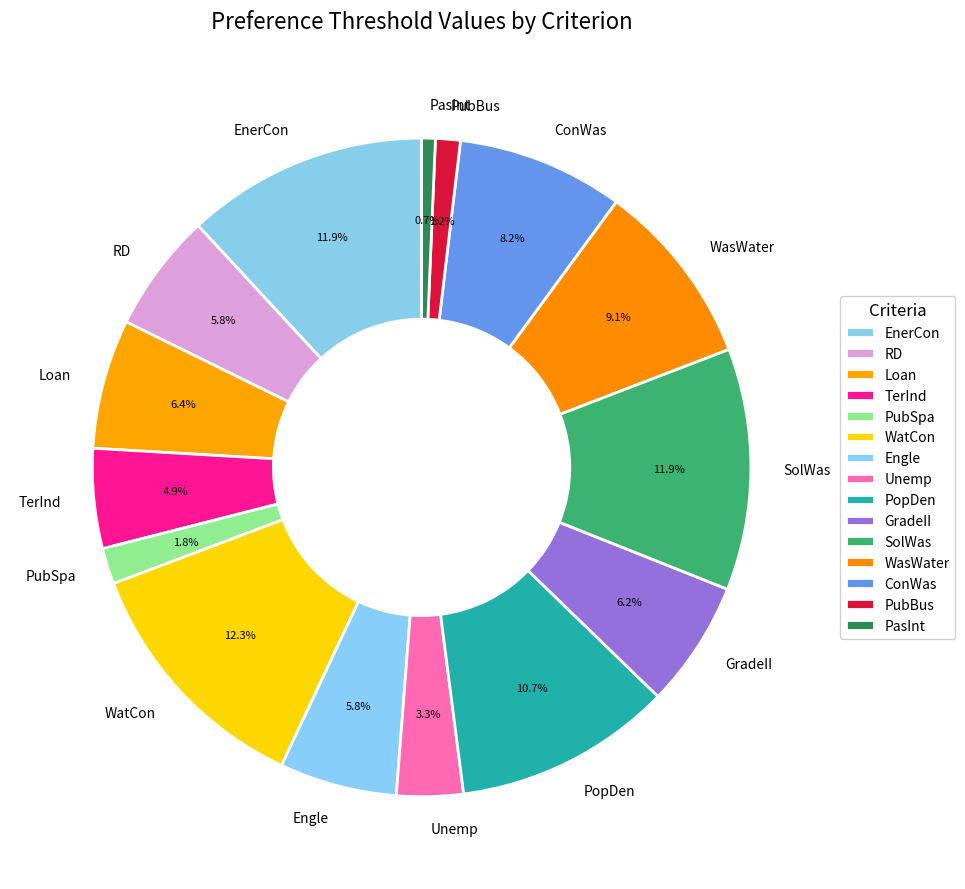

To the nearest percent, what portion does Engle represent?

6%